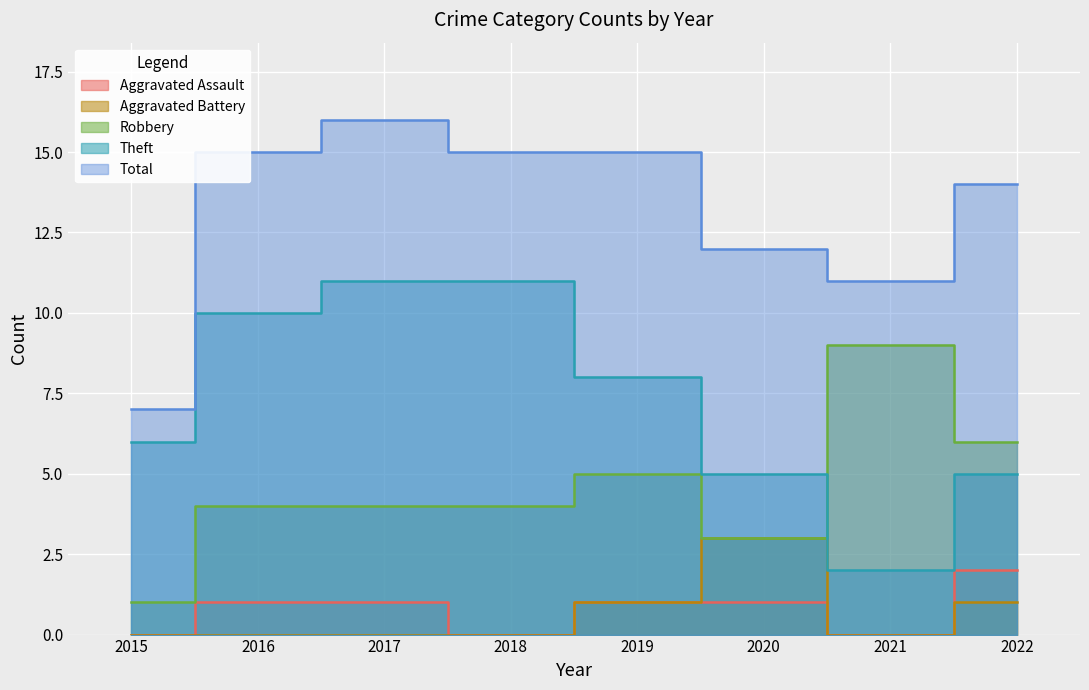

True or false: Aggravated Battery and Total intersect in this chart.

False